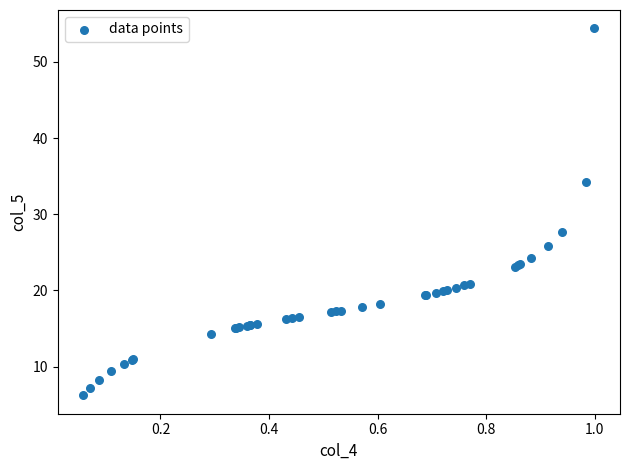

What Y value in the scatter plot is closest to 30?

27.6